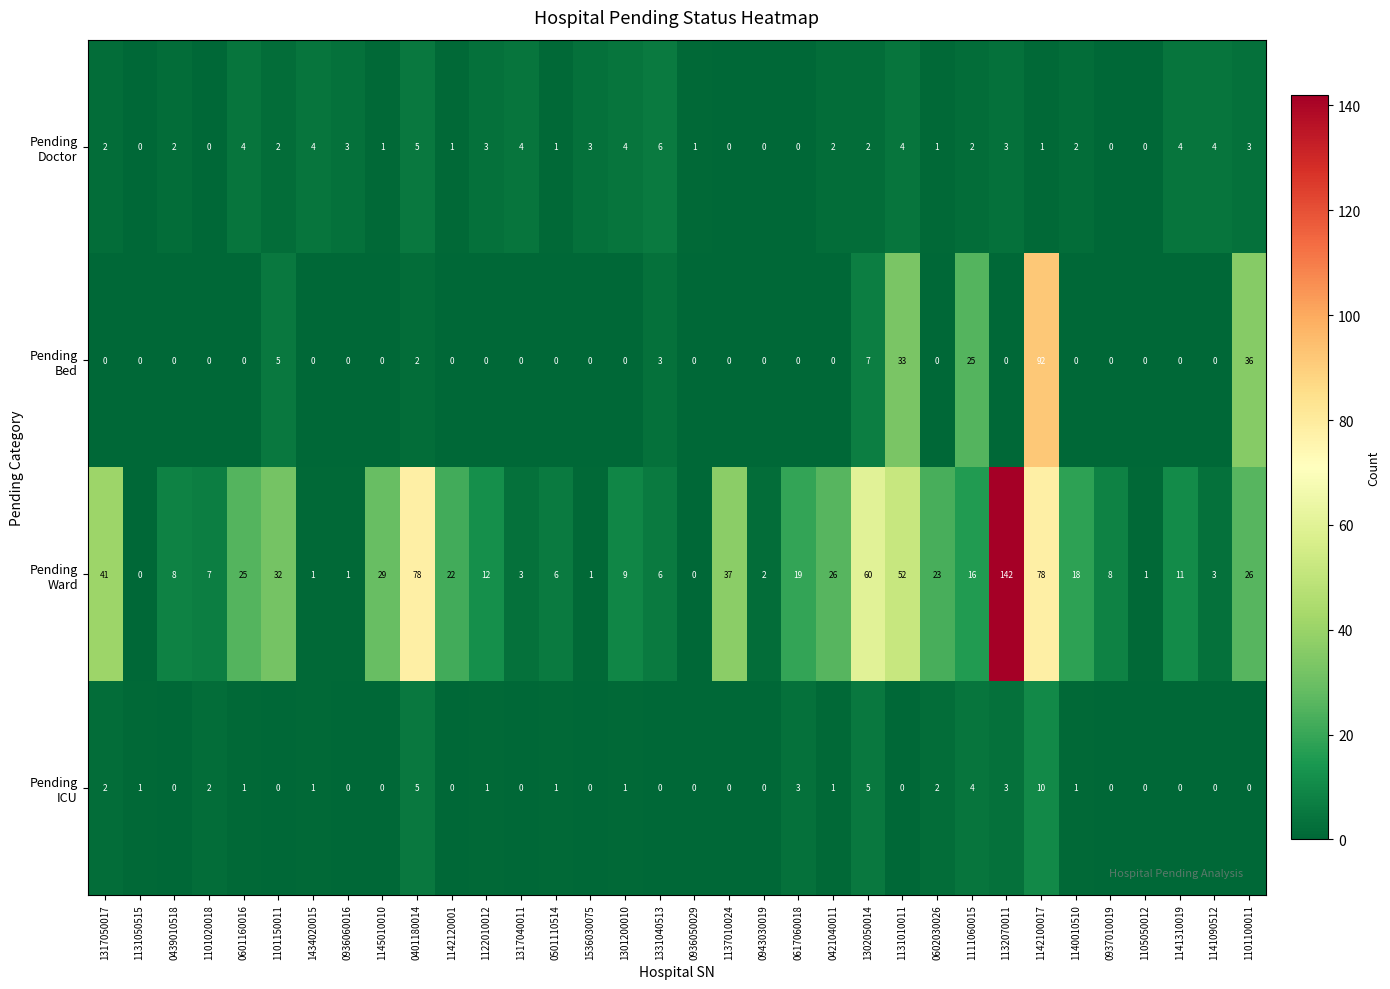

What is the spread (max minus min) of values at 1101100011?

36